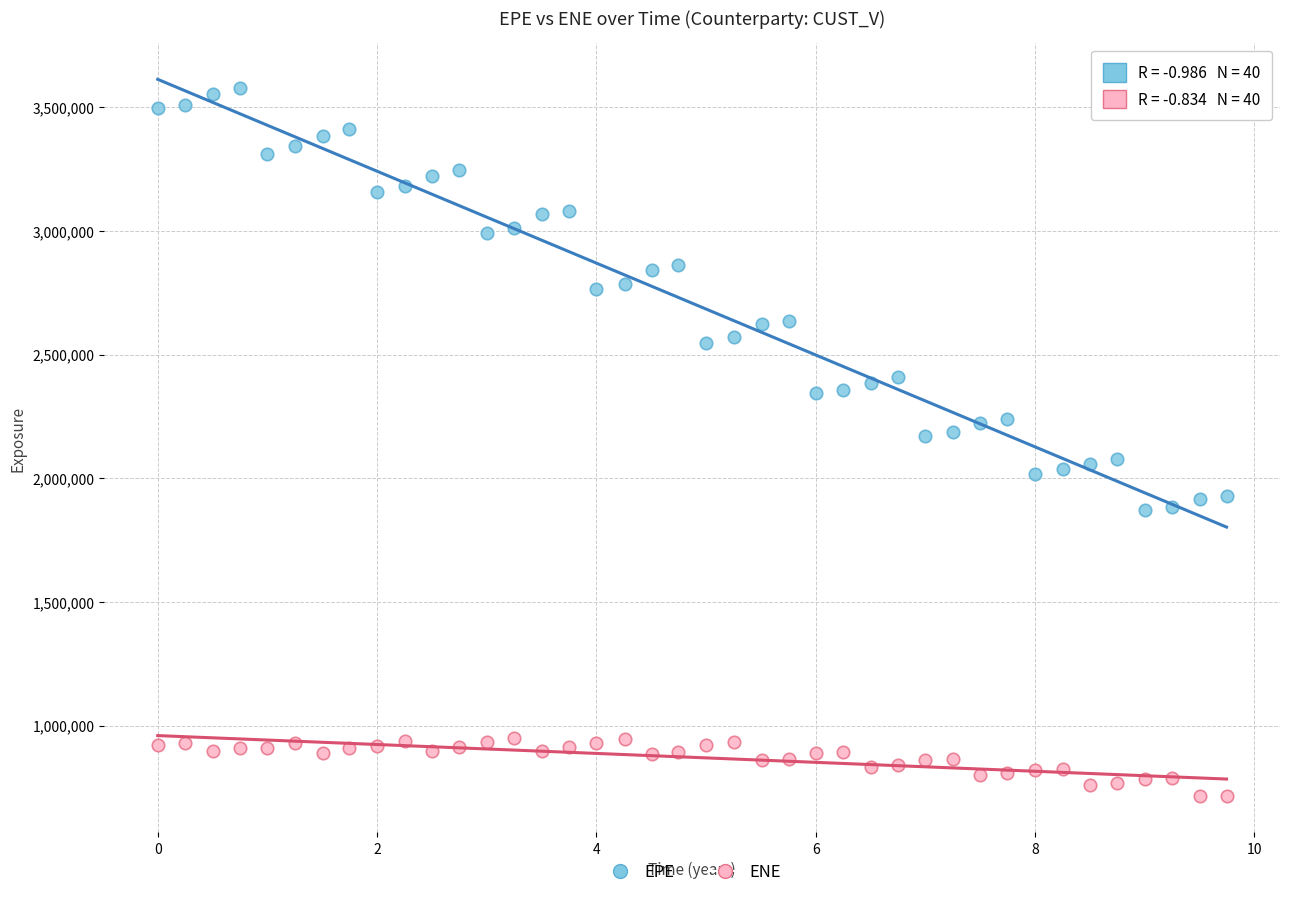

Which series reaches the minimum Y coordinate?

ENE